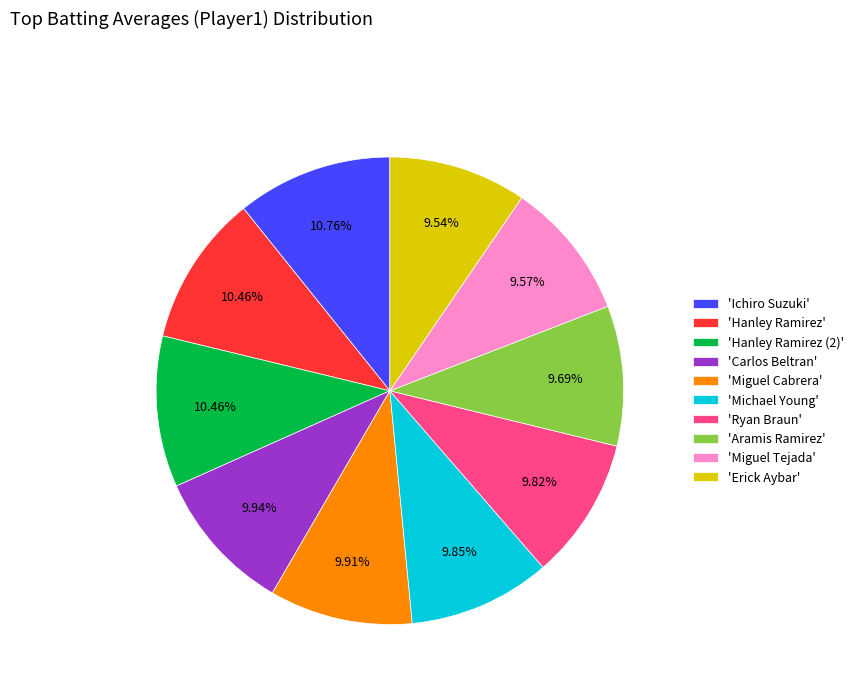

To the nearest percent, what is the average slice percentage?

10%